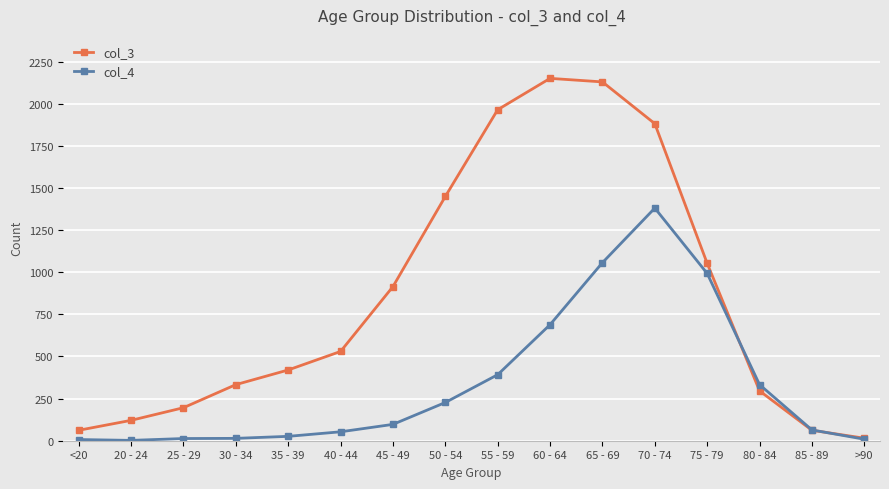

What is the label of the 13th point from the left?

75 - 79